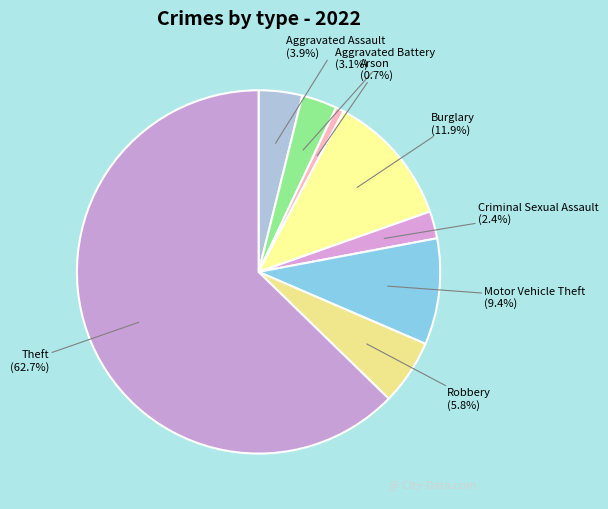

Count the number of slices in the pie.

8